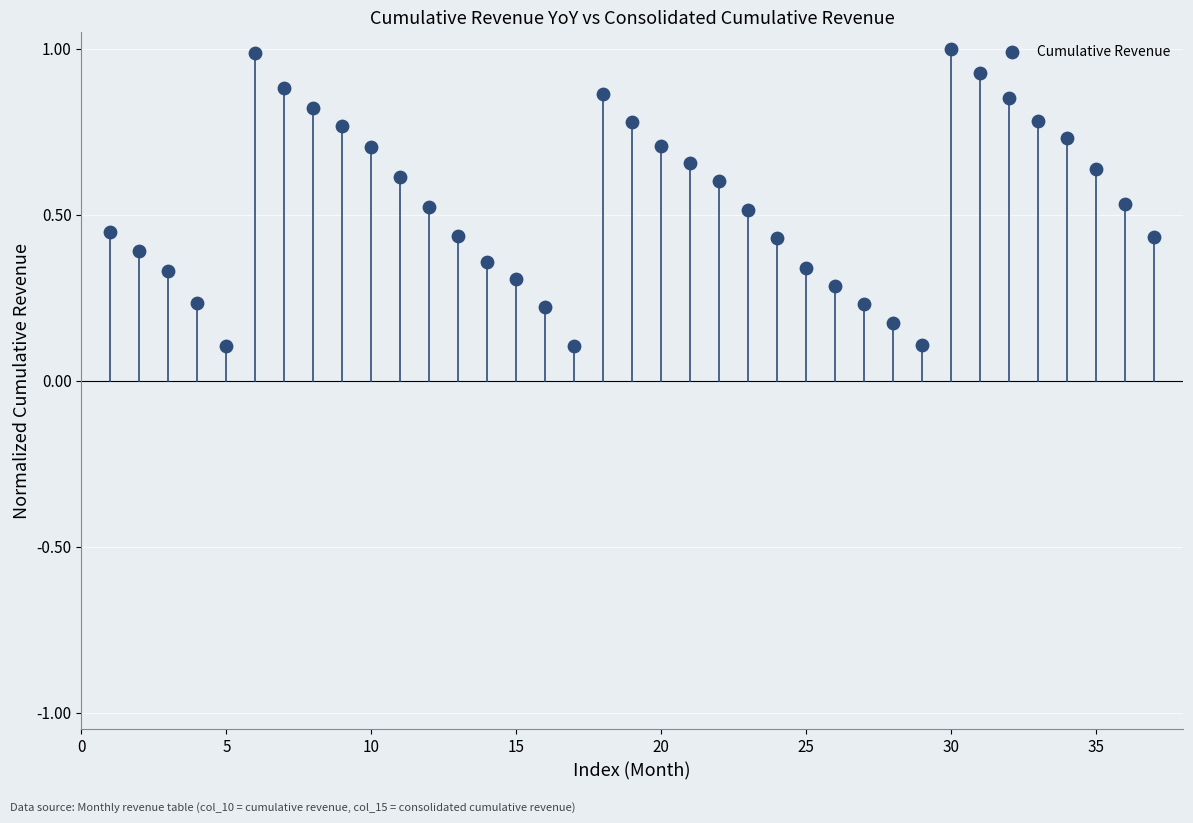

What is the range of X values (max minus min)?

36.0